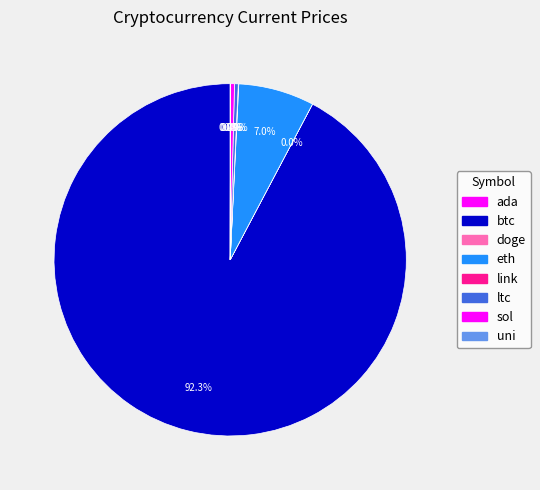

Does any single category account for the majority?

Yes